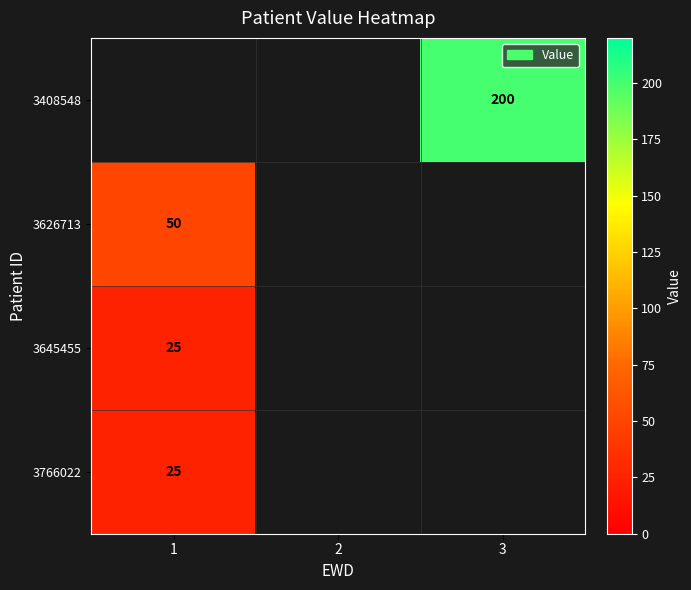

The value of 3626713 at 1 is 33. True or false?

False